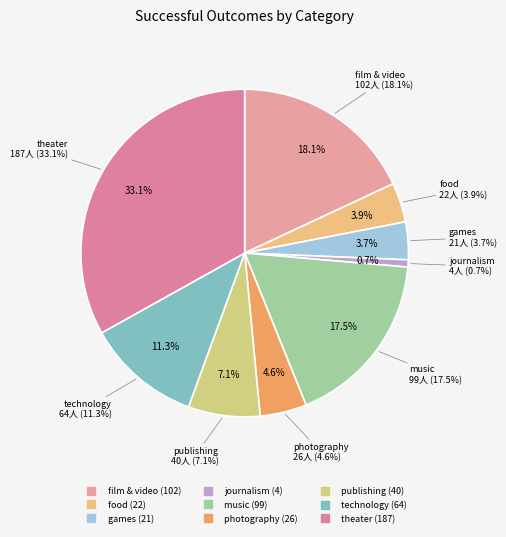

Combined, do film & video and theater account for over 50%?

Yes